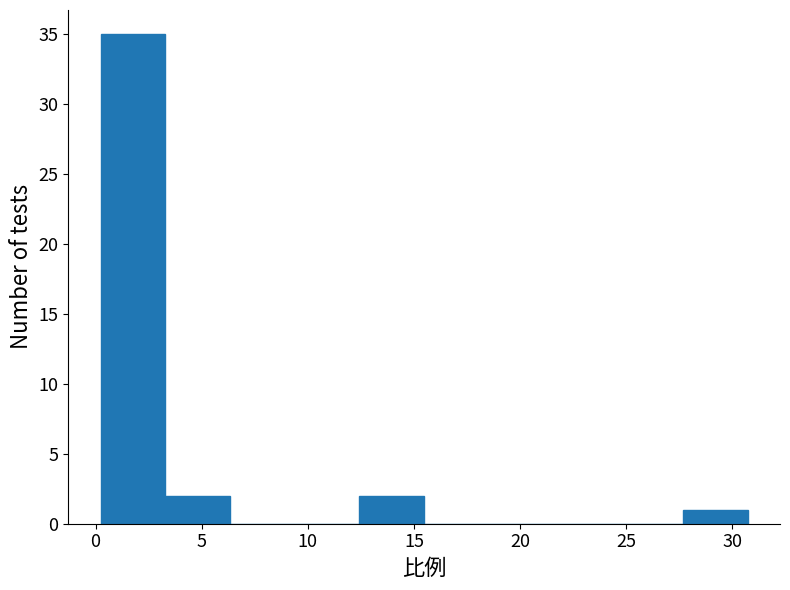

Reading left to right, list every bar in this chart as the range it spans on the x-axis followed by its height. Neither the bar edges nor the heights are printed on the chart, so give them approximately, as read against the axes.

0.0 to 3.5: 35
3.5 to 6.5: 2
6.5 to 9.5: 0
9.5 to 12.5: 0
12.5 to 15.5: 2
15.5 to 18.5: 0
18.5 to 21.5: 0
21.5 to 24.5: 0
24.5 to 27.5: 0
27.5 to 30.5: 1